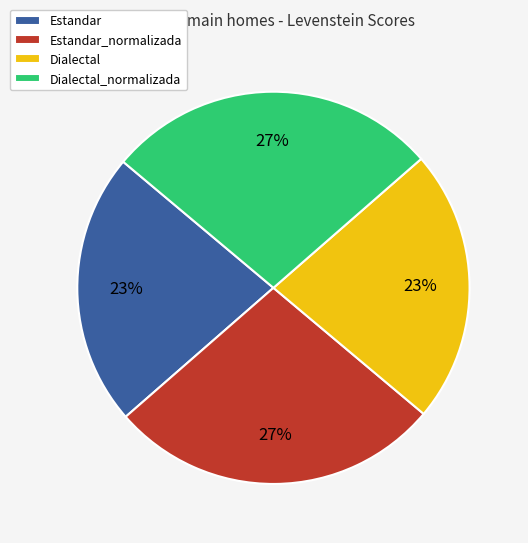

How many slices are in this pie chart?

4